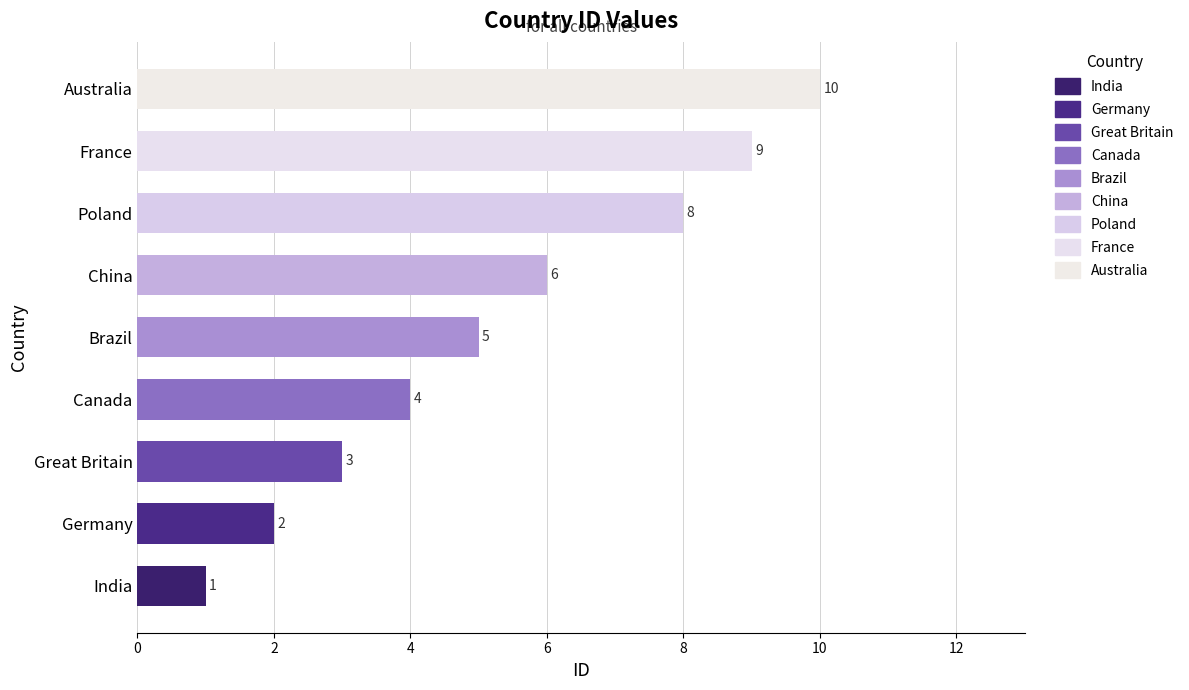

Which has a higher value, Australia or Canada?

Australia